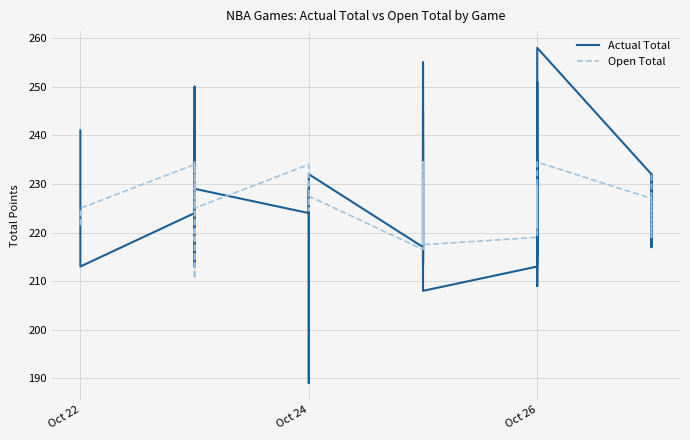

How many lines are shown in the chart?

2